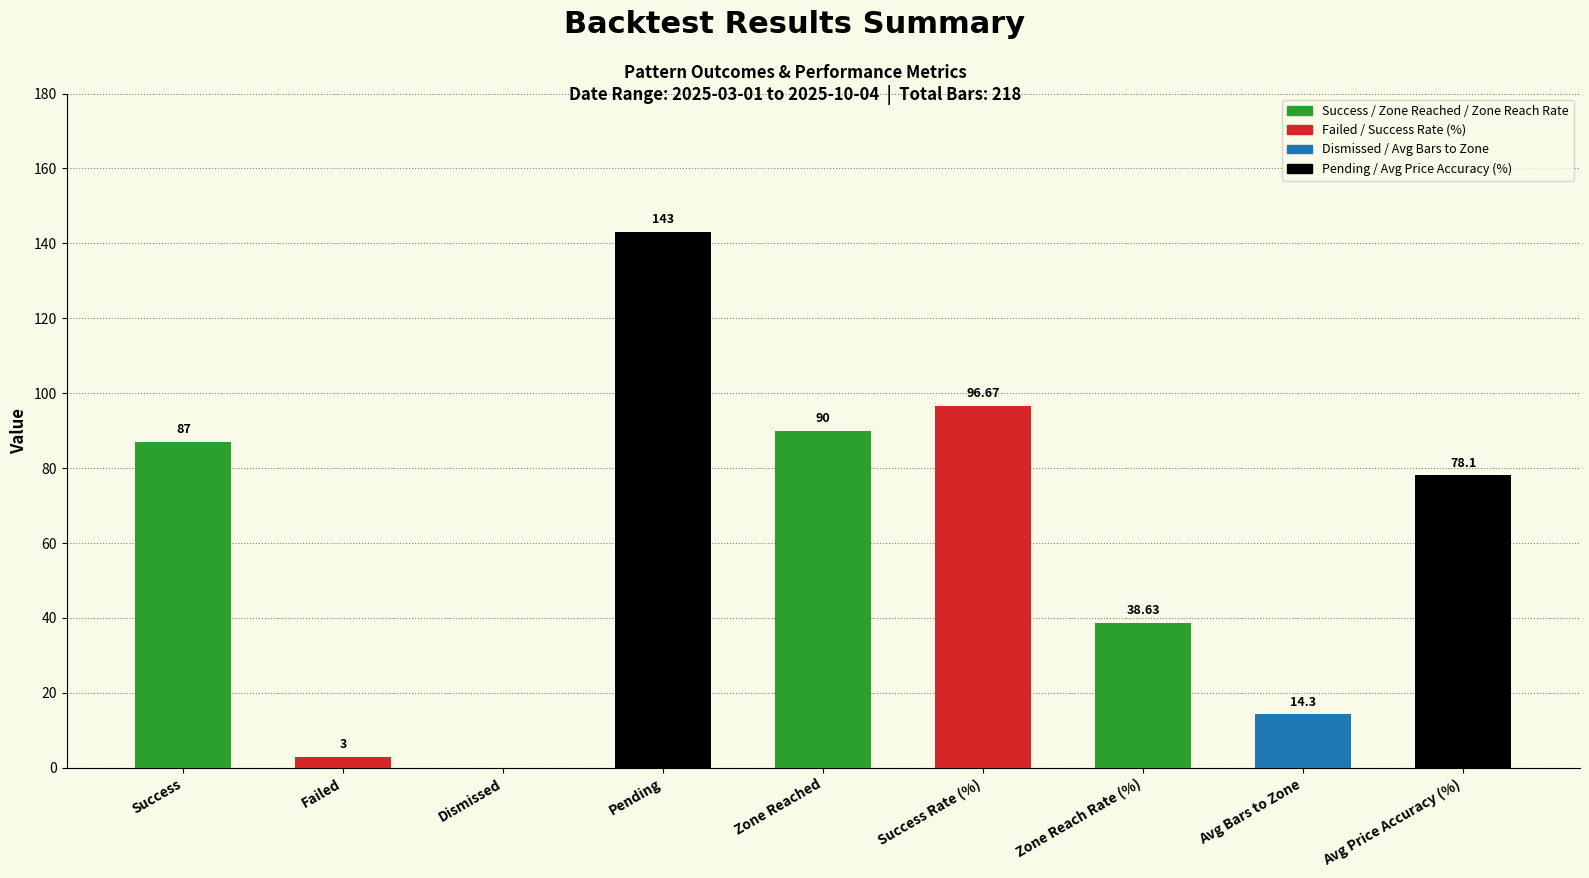

How many categories are shown in the chart?

9